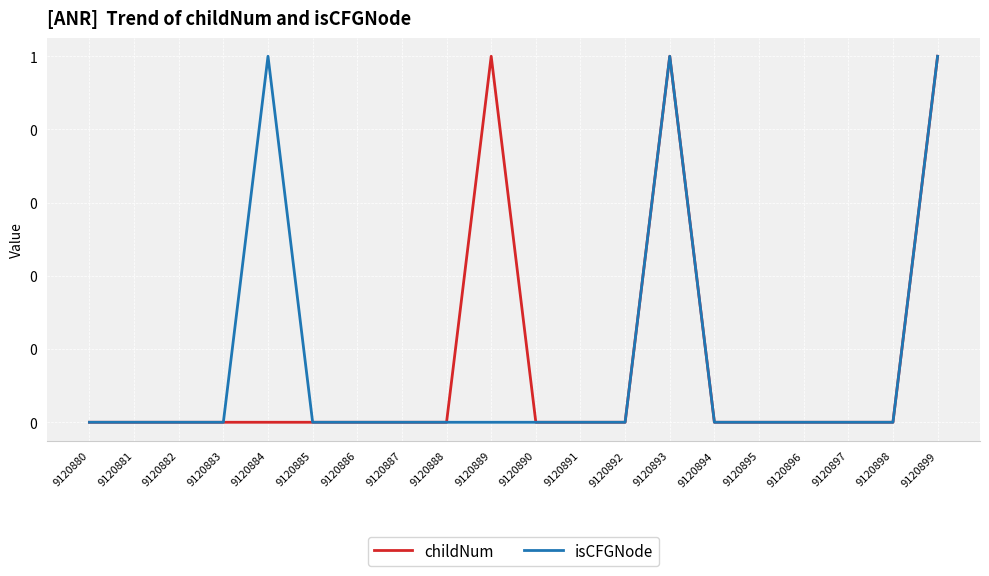

Does the chart have visible grid lines?

Yes